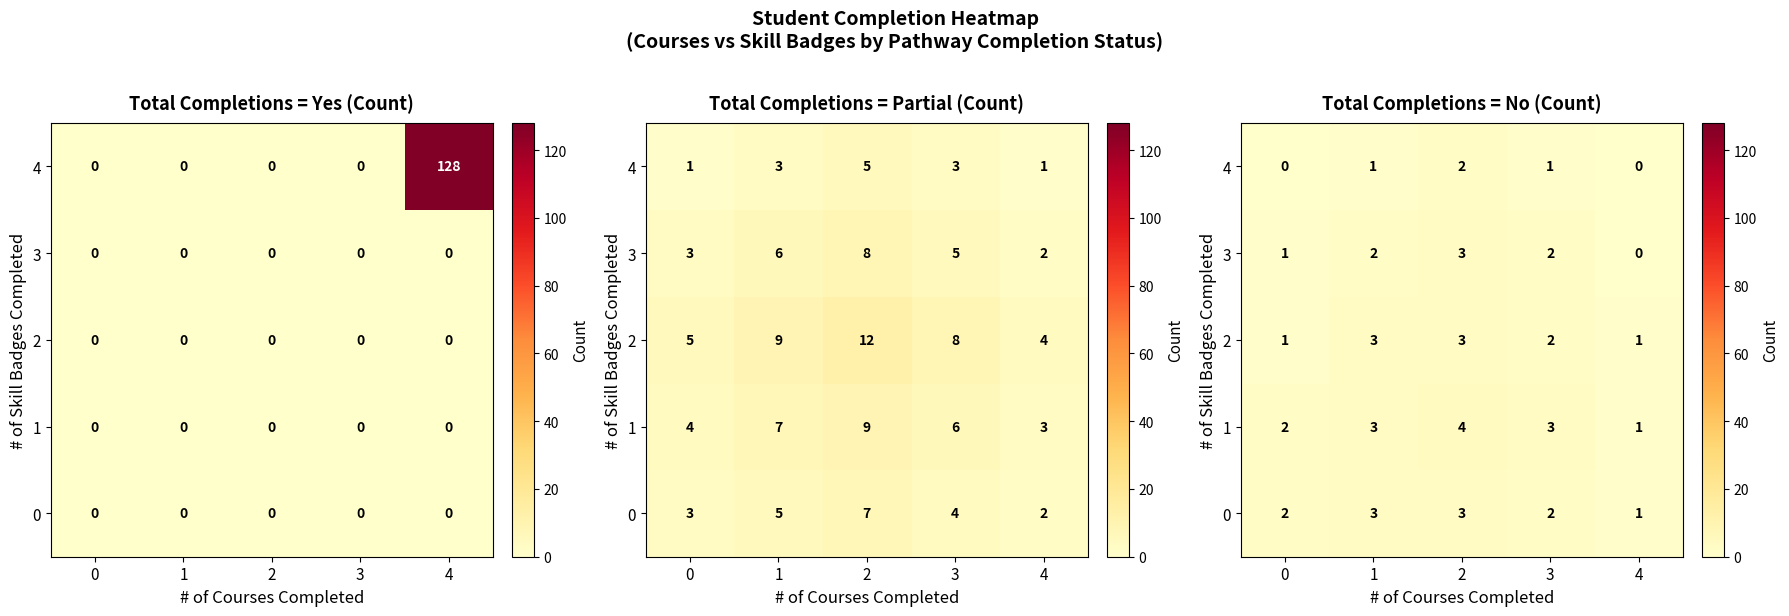

What is the total value across all series at 0?

6